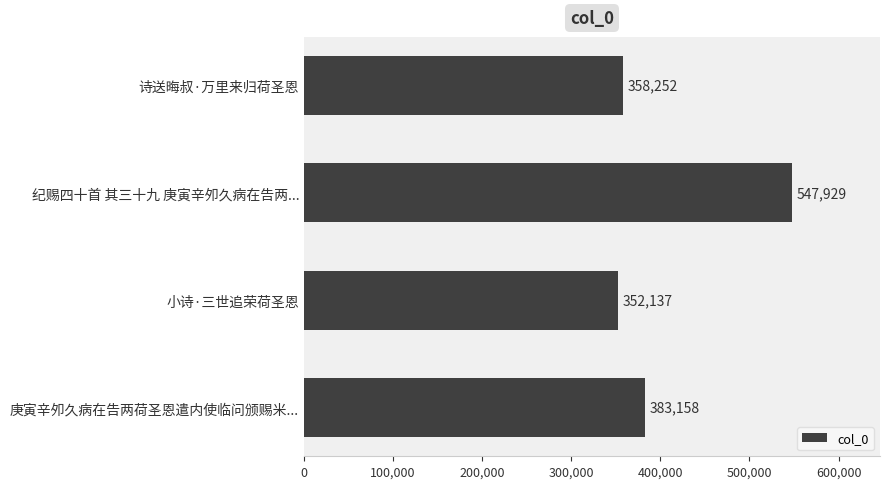

How many data points are less than 383158?

2